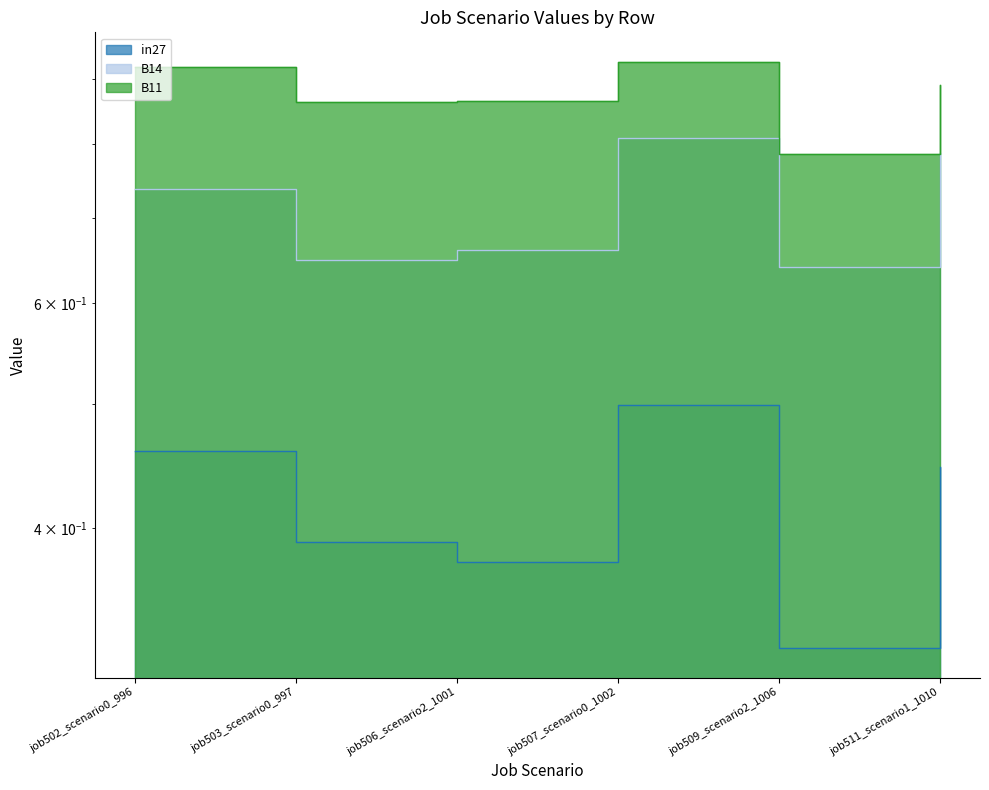

Rank the series by their maximum value, from highest to lowest.

B11, B14, in27